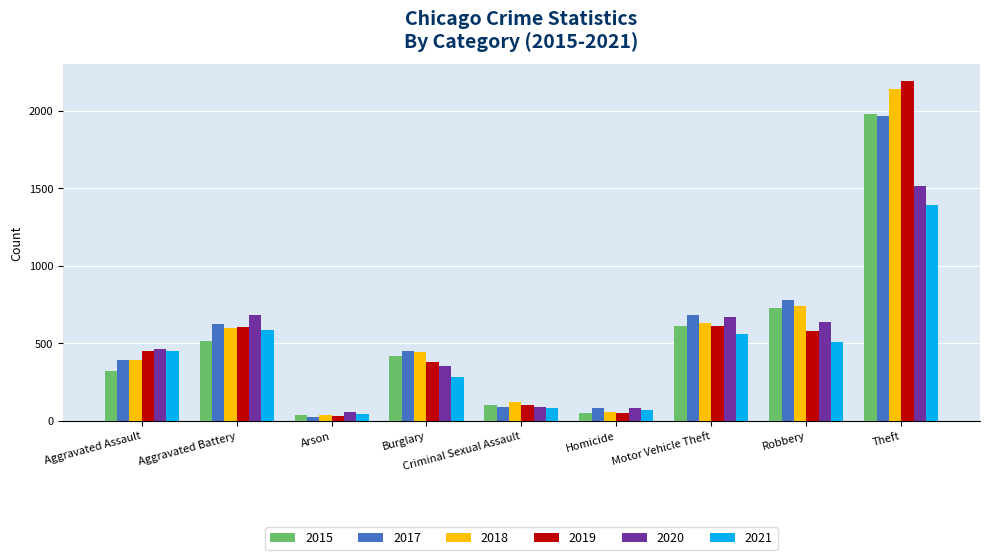

What is the label of the 3rd bar from the right?

Motor Vehicle Theft